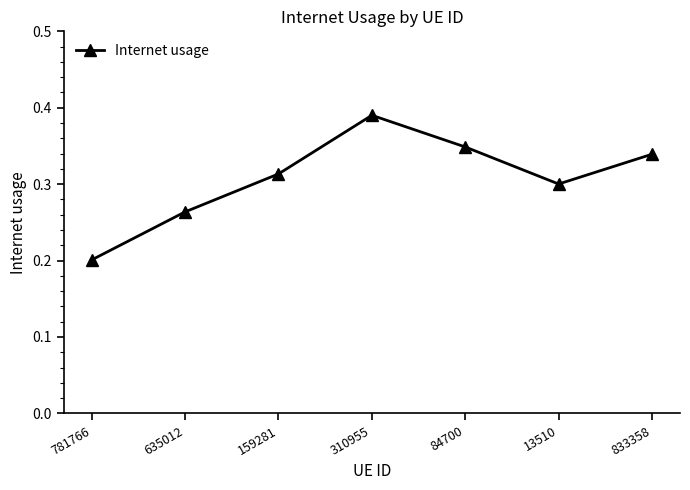

Which label corresponds to the largest value in the chart?

310955